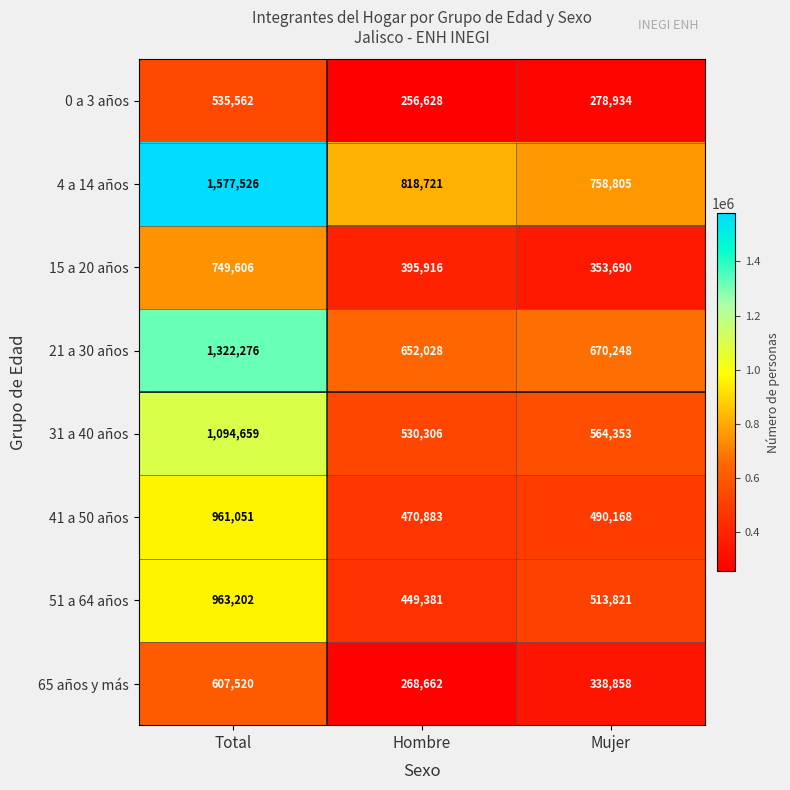

At Total, list the series in order from smallest to largest.

0 a 3 años, 65 años y más, 15 a 20 años, 41 a 50 años, 51 a 64 años, 31 a 40 años, 21 a 30 años, 4 a 14 años